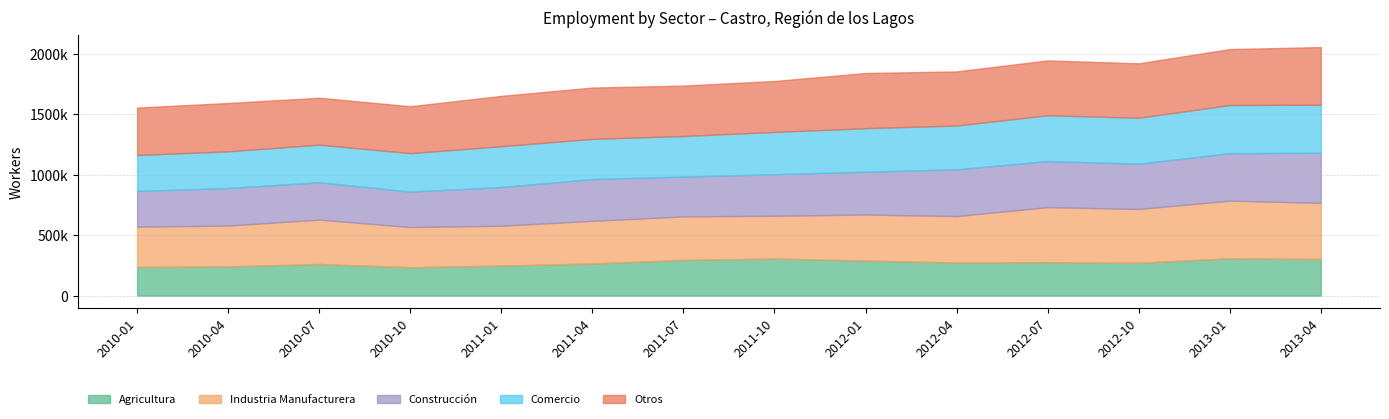

List the labels in order of Industria Manufacturera value, largest first.

2013-01, 2013-04, 2012-07, 2012-10, 2012-04, 2012-01, 2010-07, 2011-07, 2011-10, 2011-04, 2010-04, 2010-01, 2010-10, 2011-01